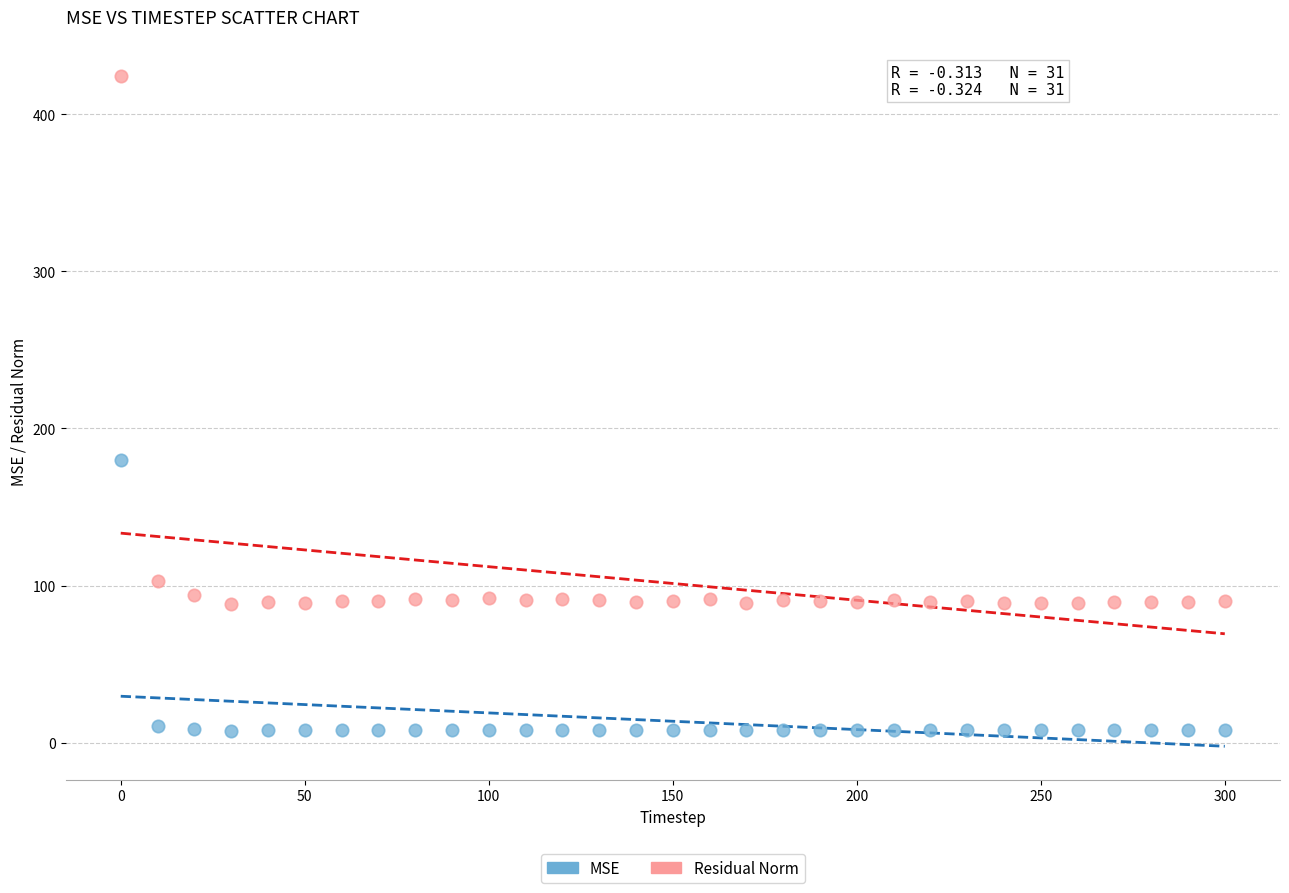

Across all data points, what is the range of Y values (max minus min)?

416.4